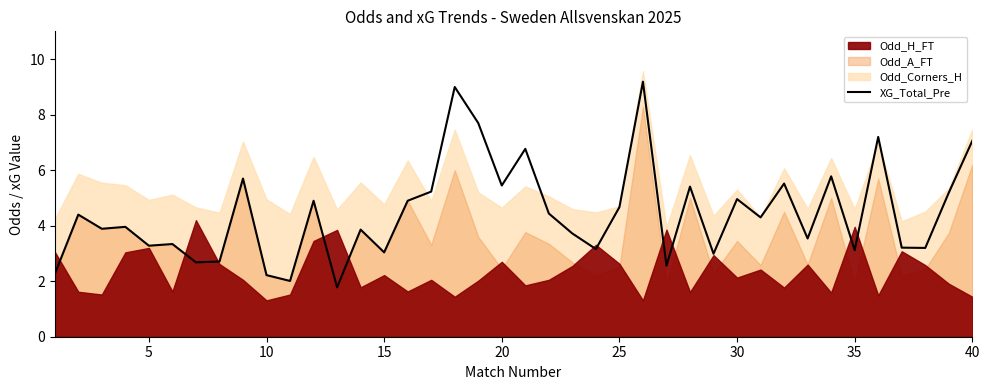

What is the minimum value for XG_Total_Pre?

1.8